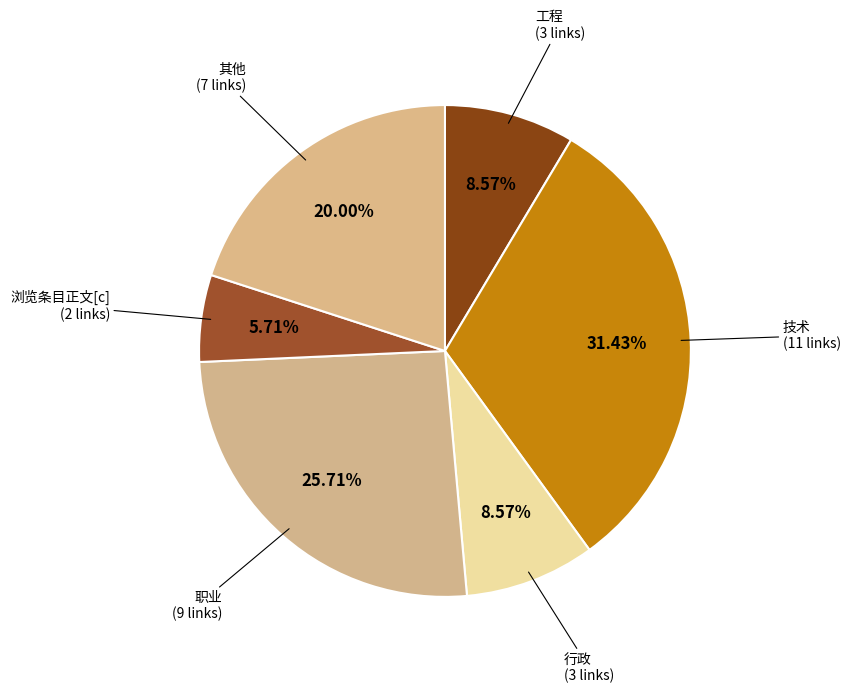

How many segments does this pie chart have?

6